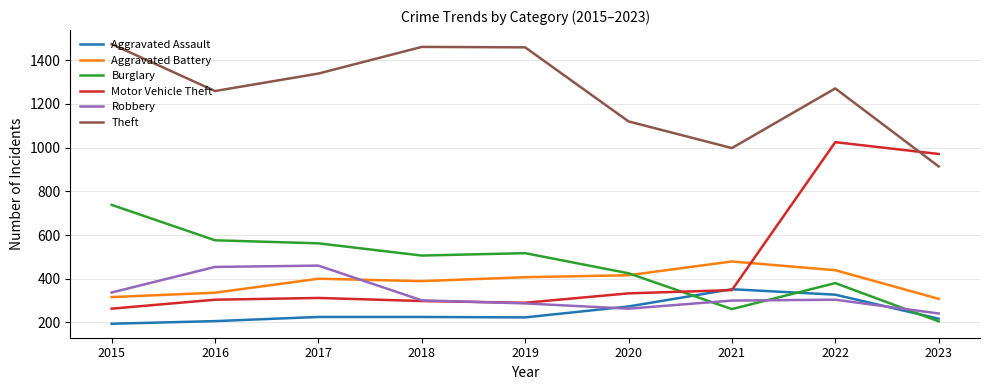

What are all the series names shown in the legend?

Aggravated Assault, Aggravated Battery, Burglary, Motor Vehicle Theft, Robbery, Theft